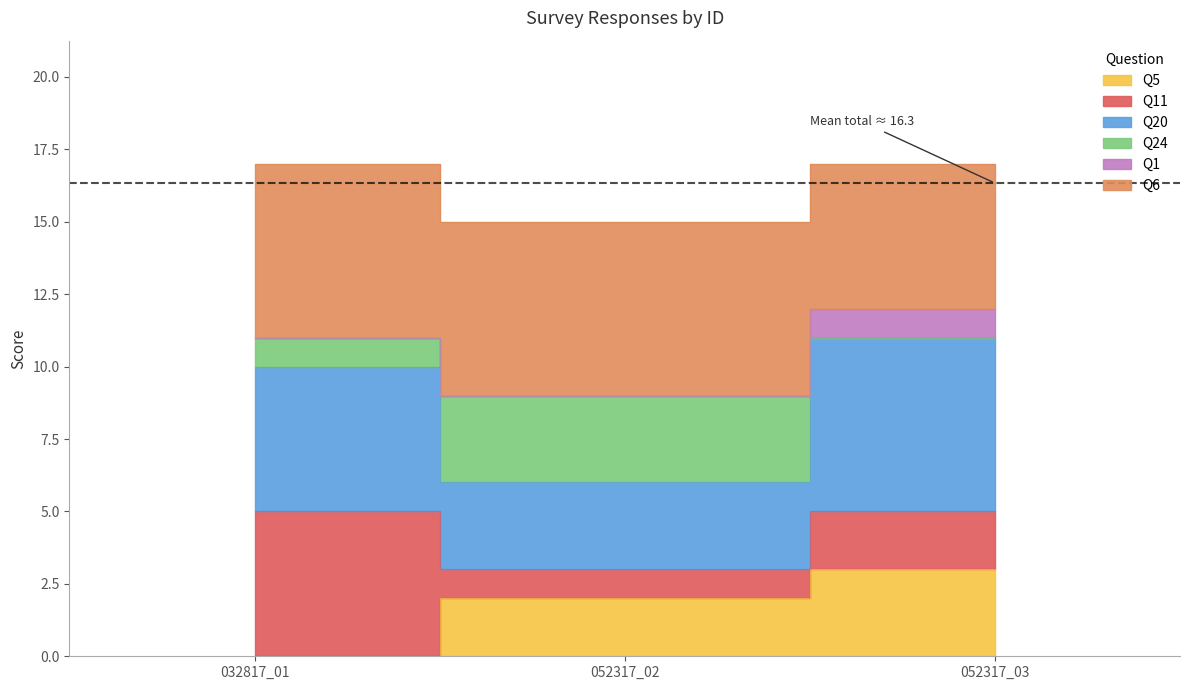

Does the chart display data point markers on the line(s)?

No